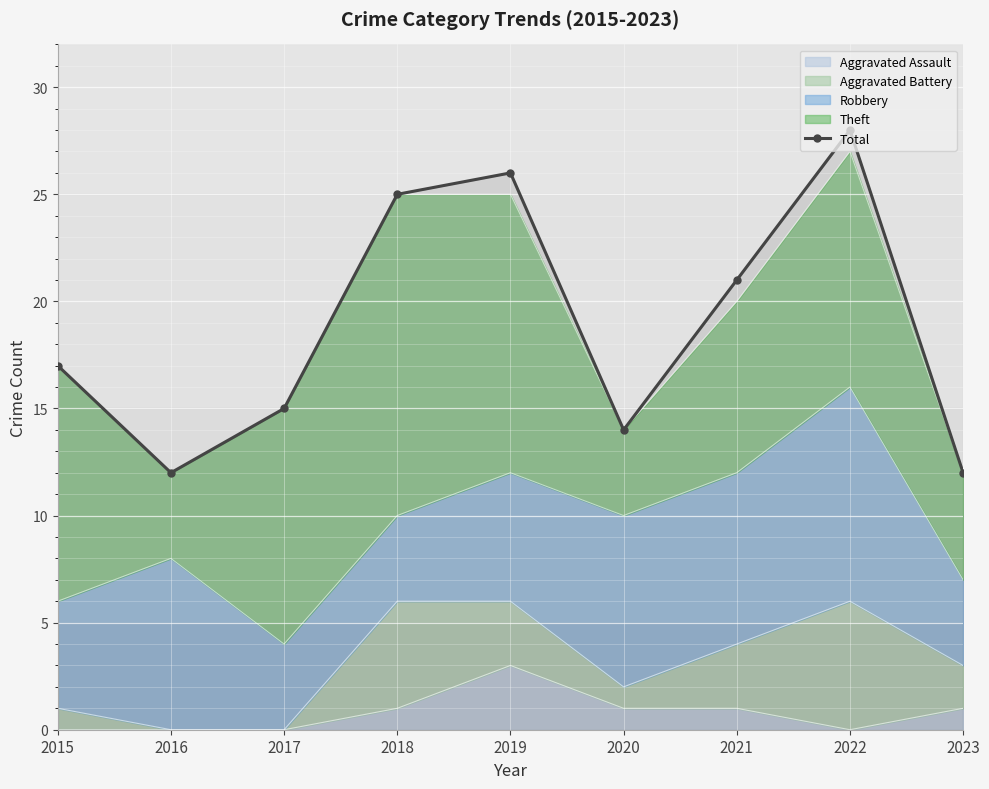

What is the minimum value shown in the chart?

12